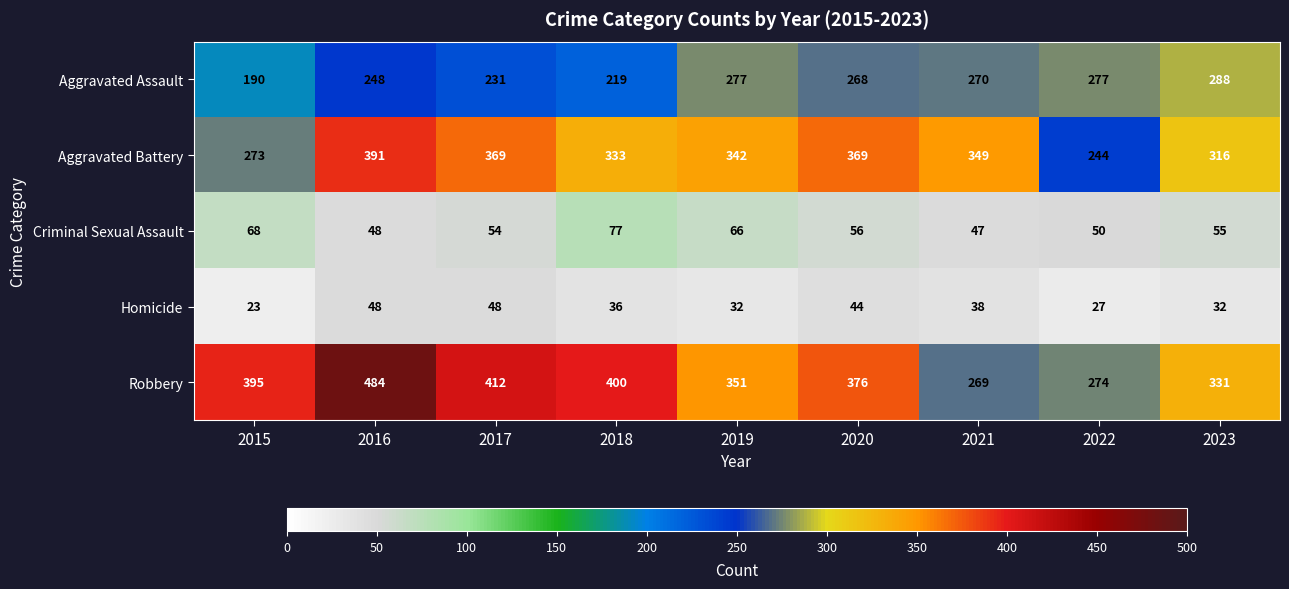

What is the difference between the highest and lowest values at 2020?

332